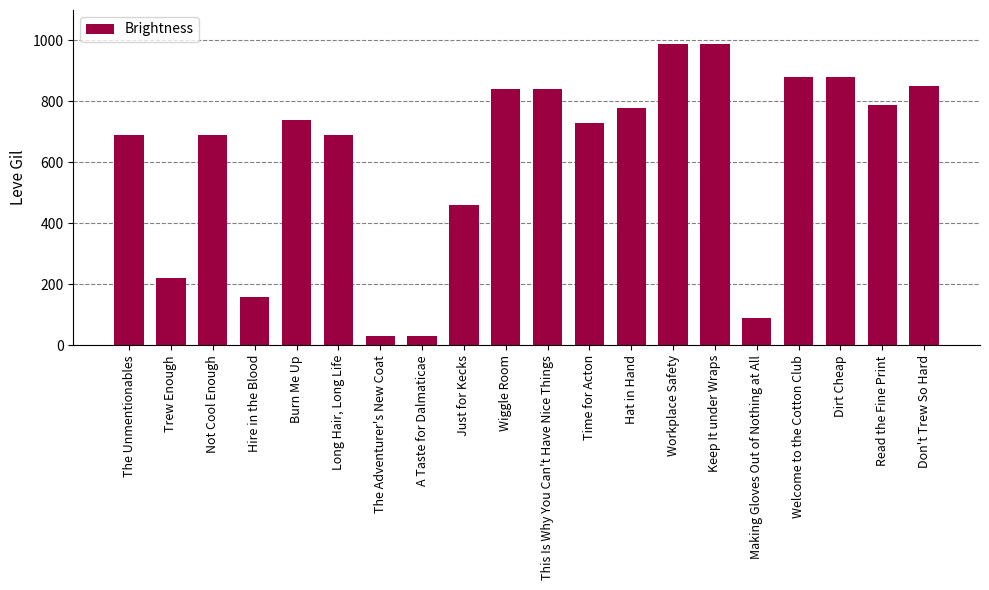

Approximately how many times larger is the value at Hire in the Blood compared to Just for Kecks?

0.3